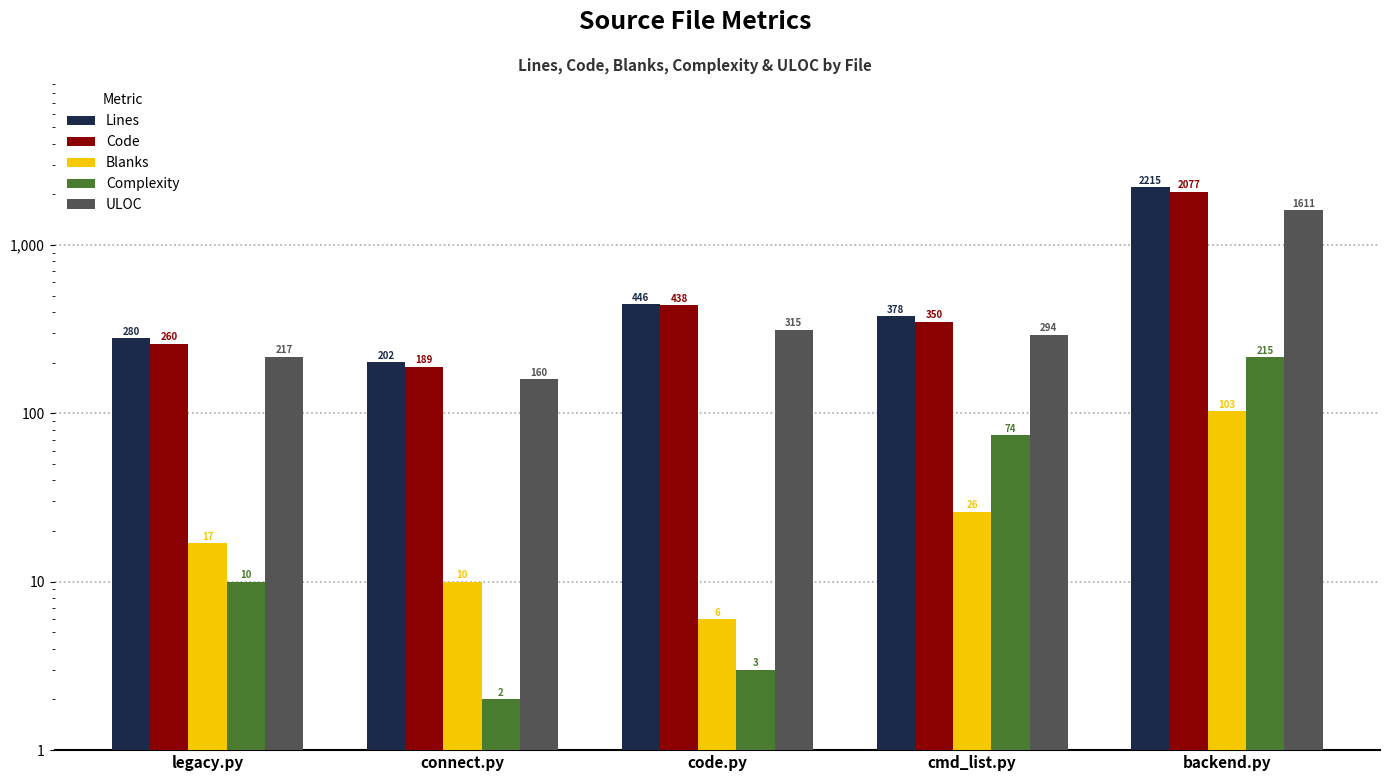

What is the label of the 3rd bar from the right?

code.py